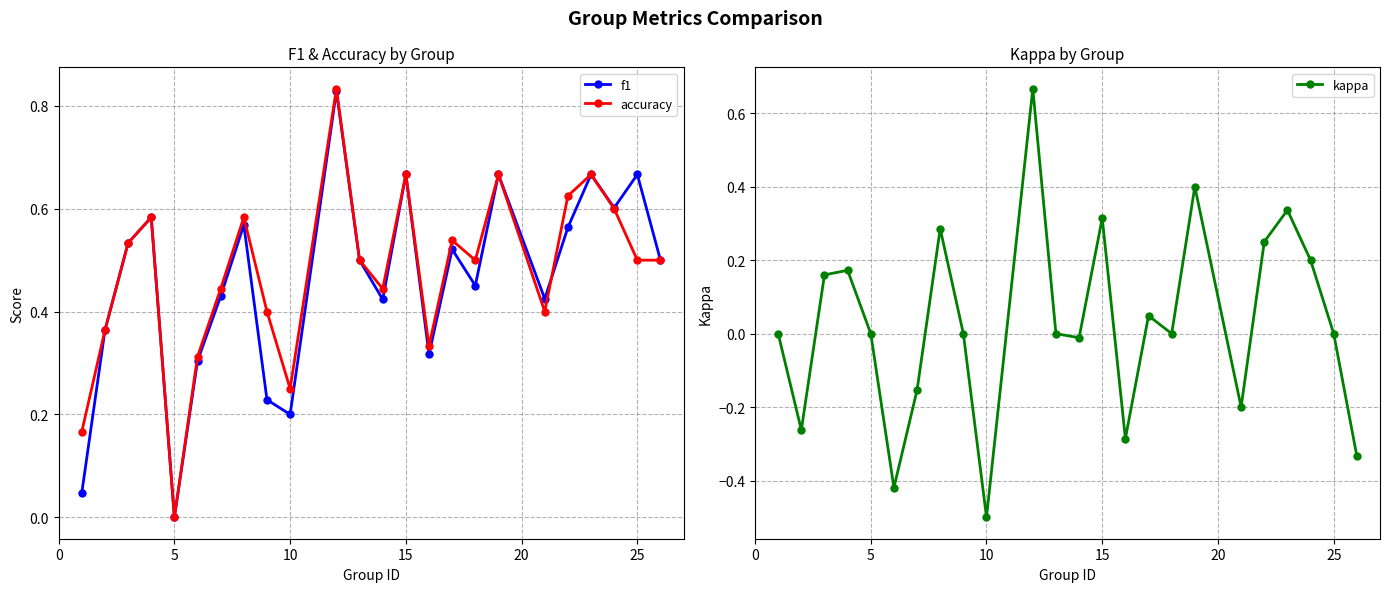

True or false: f1 has more than 0 interior local peaks.

True